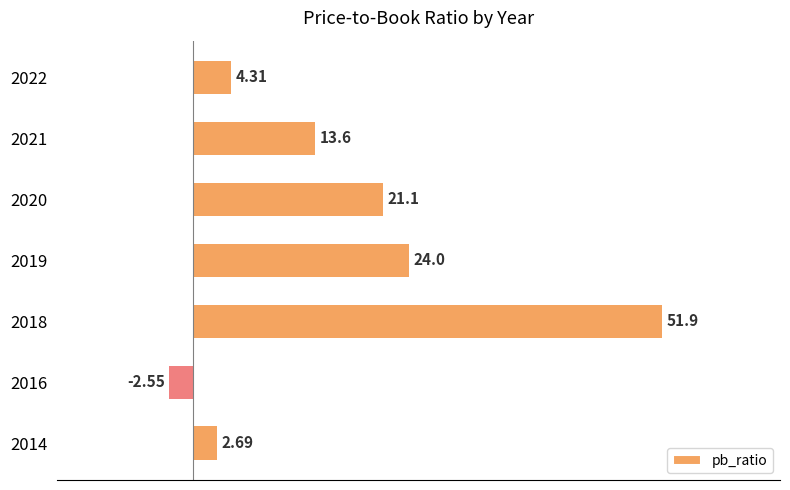

Between 2020 and 2022, which is larger?

2020